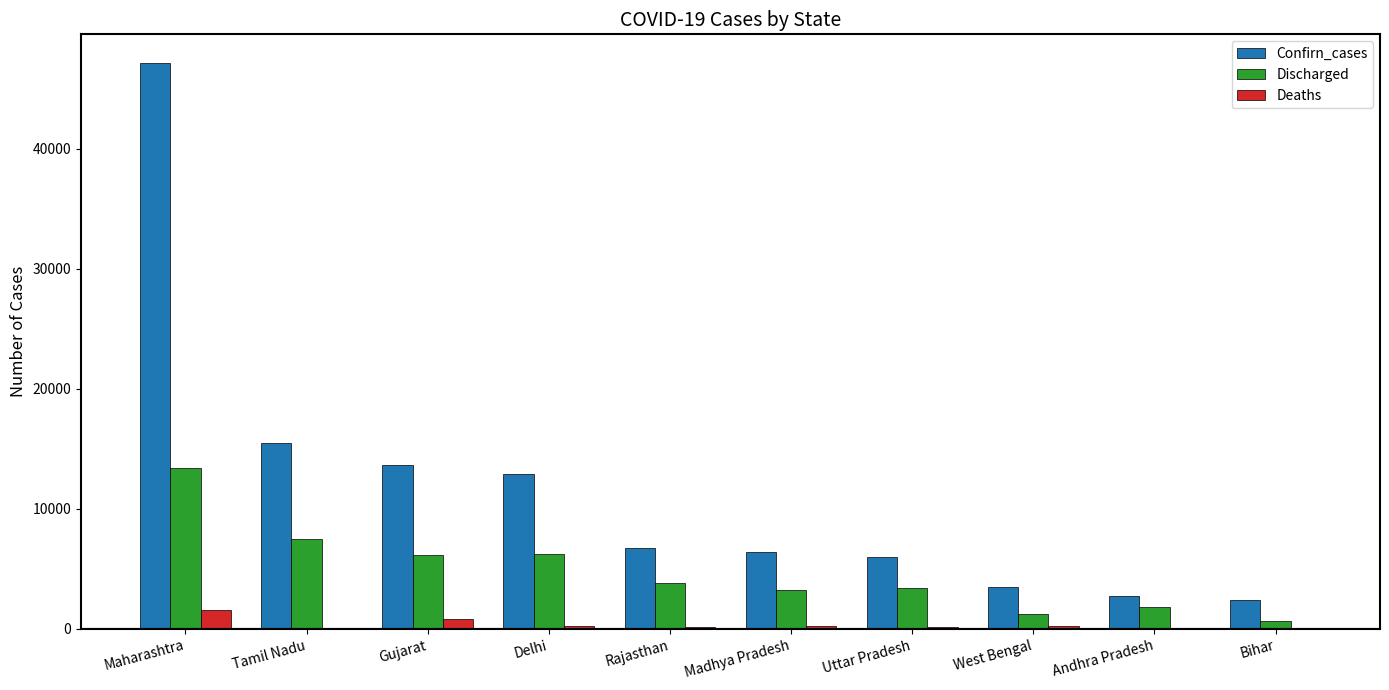

Is it true that Discharged equals 1121 at Uttar Pradesh?

False